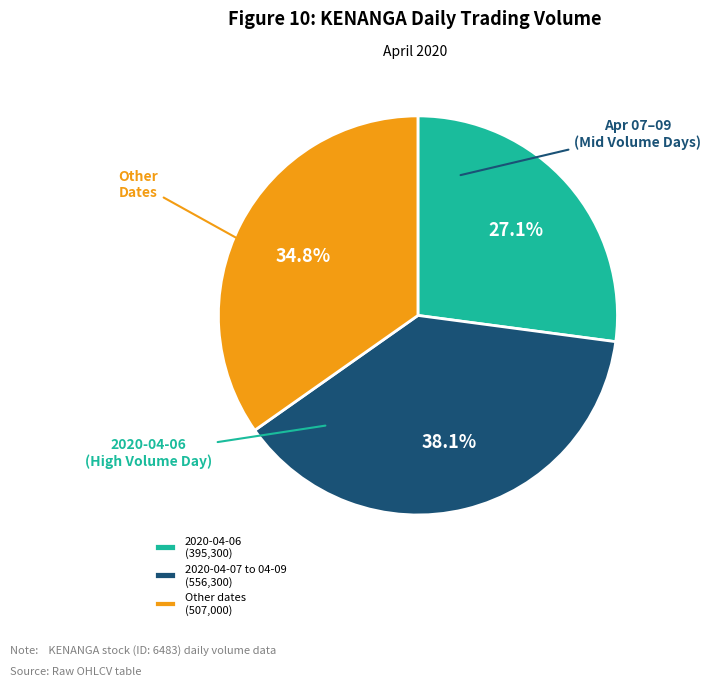

What is the total percentage of 2020-04-07 to 04-09 (556,300) and Other dates (507,000)?

72.9%